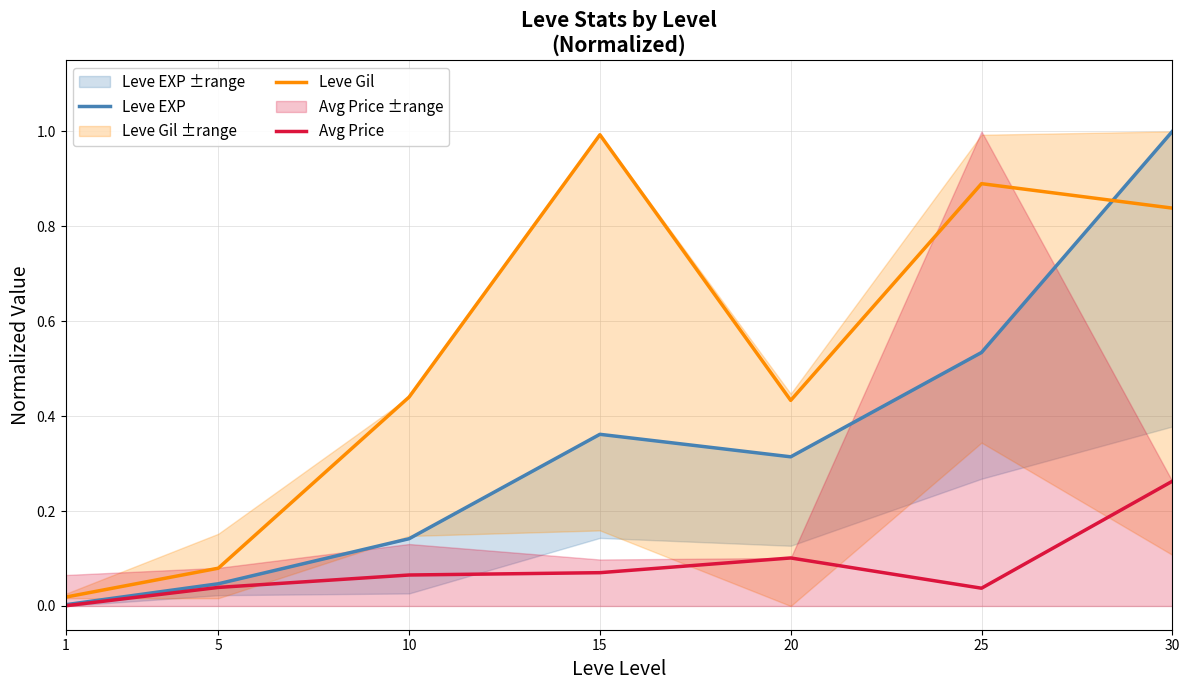

Read the Avg Price value at 20.

0.1